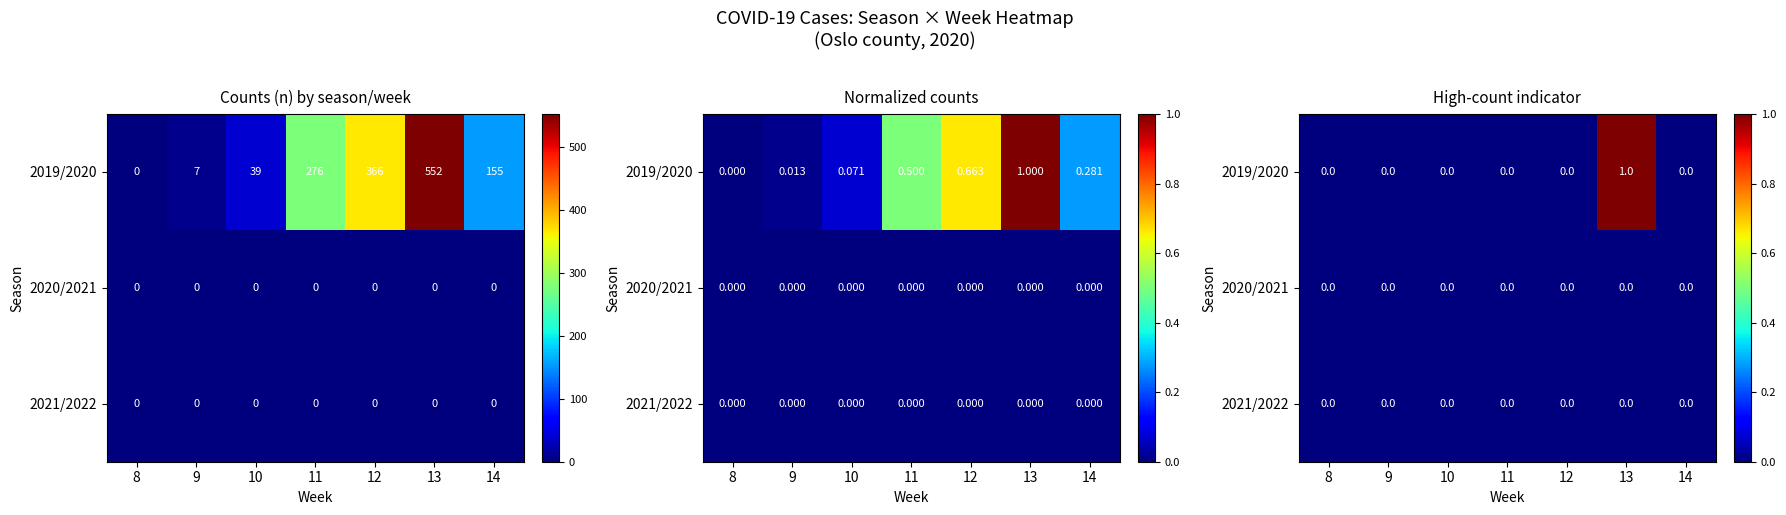

Is the value of 2021/2022 at 9 greater than the value of 2019/2020 at 8?

No